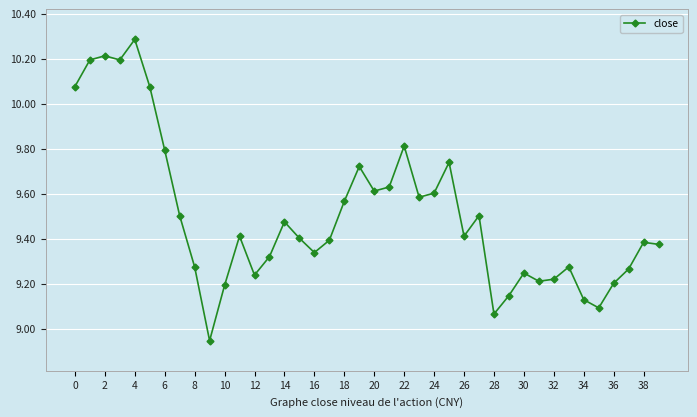

How many lines are shown in the chart?

1